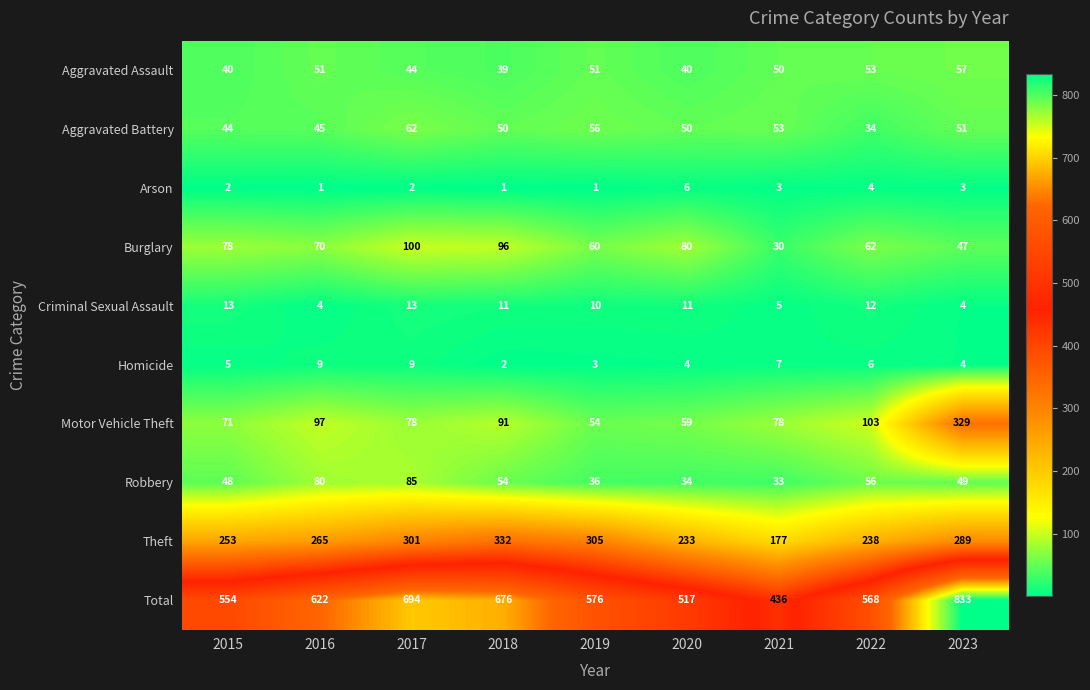

The value of Robbery at 2016 is 142. True or false?

False